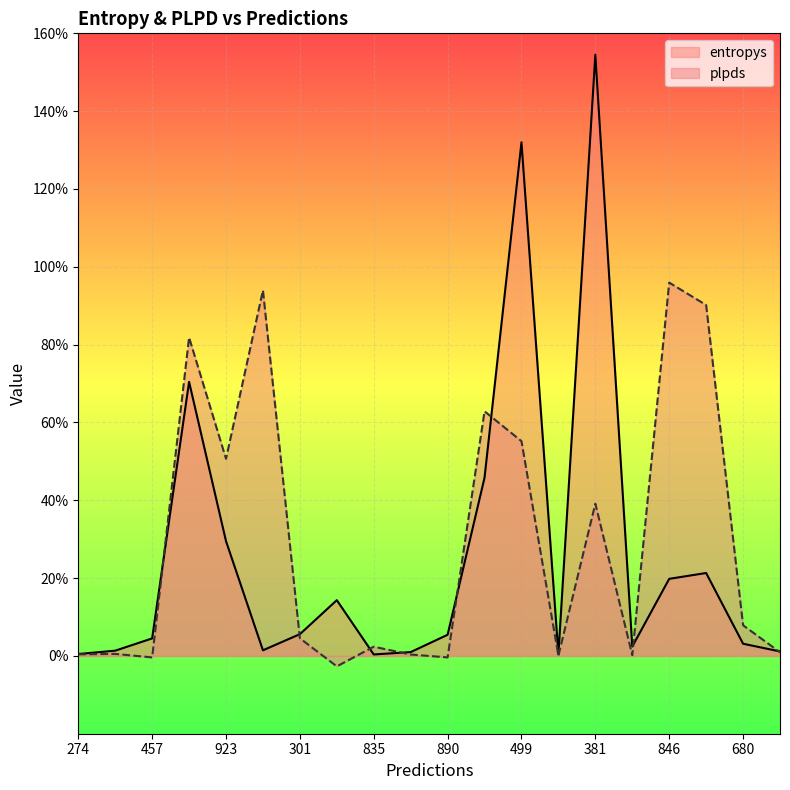

Is it true that plpds equals 0.0 at 274?

False